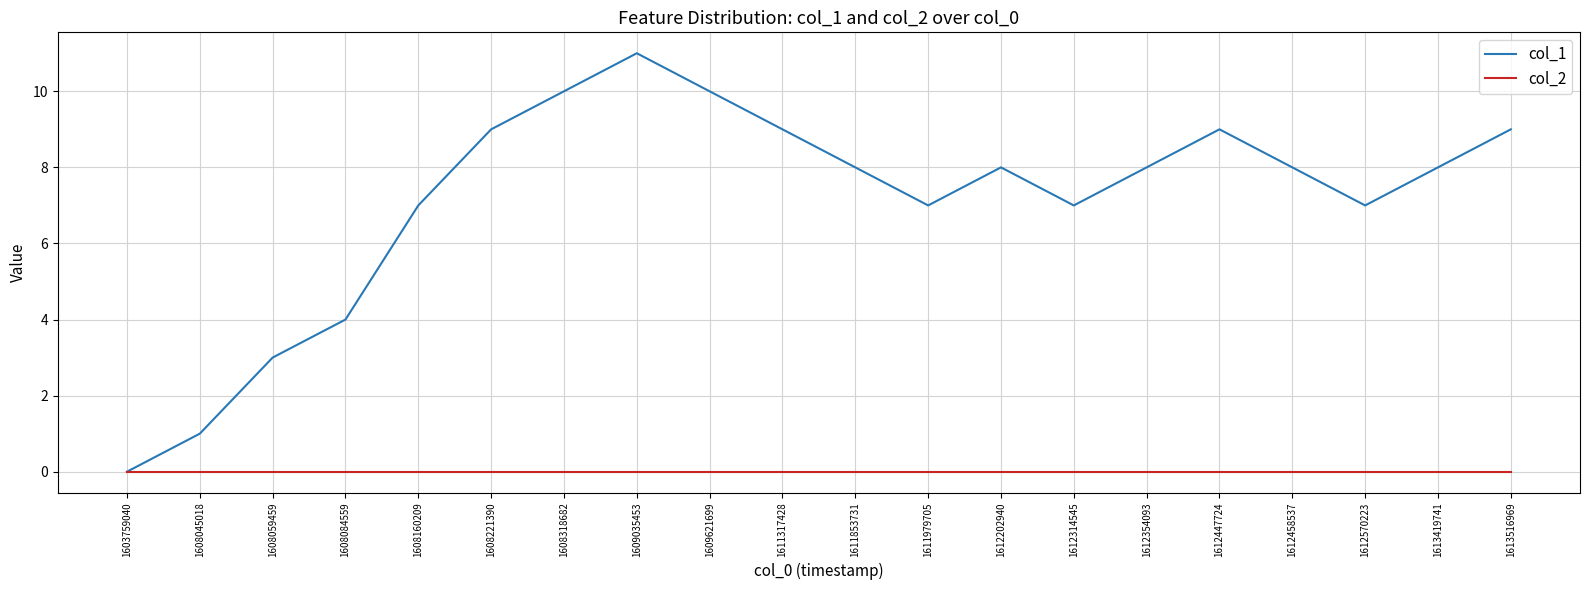

Is this an area chart (filled region under the line)?

No